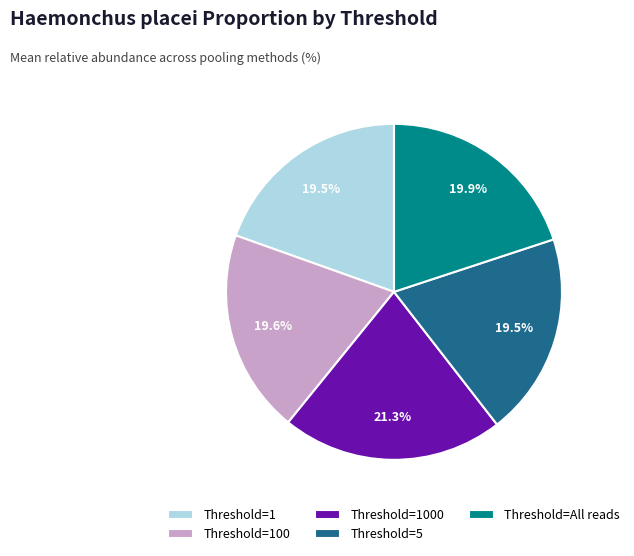

Does Threshold=All reads account for over 50% of the chart?

No